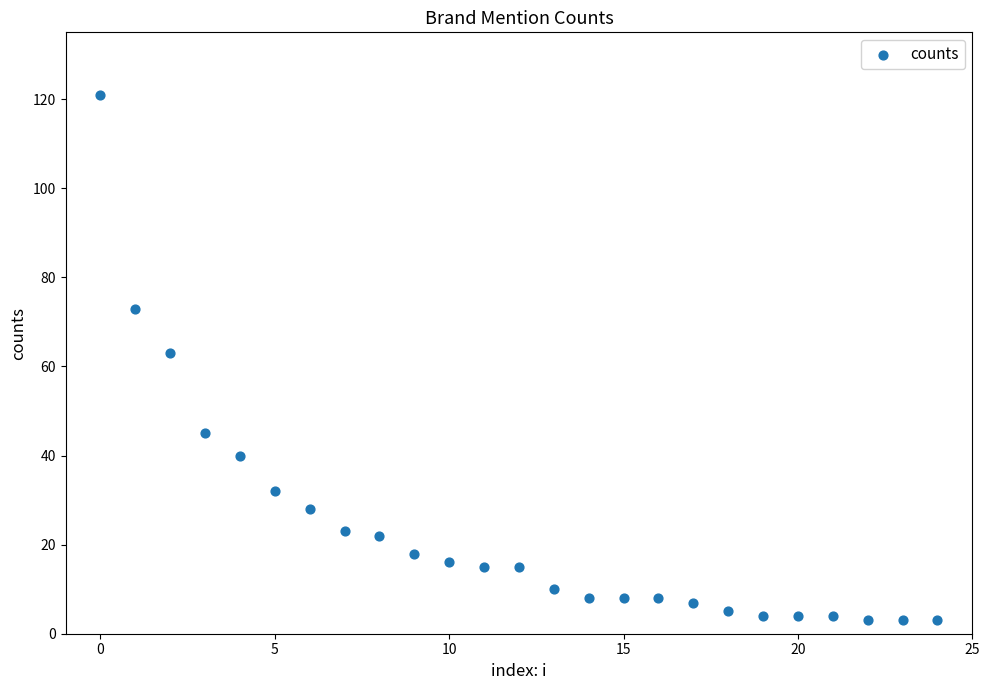

What is the range of Y values (max minus min)?

118